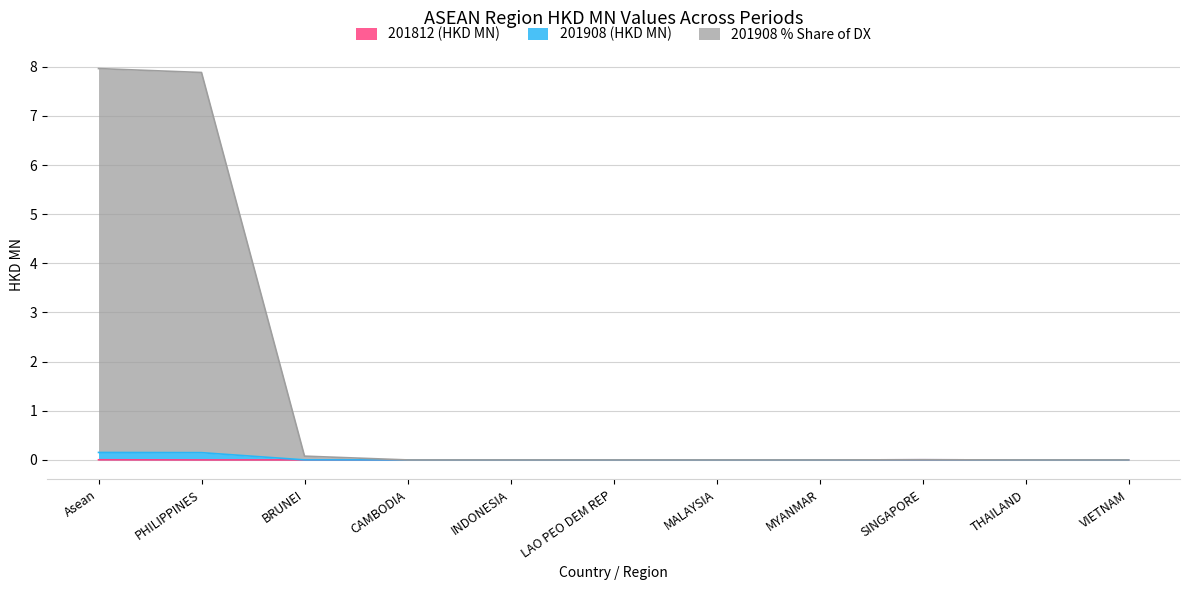

Which series has the widest spread of values?

201908